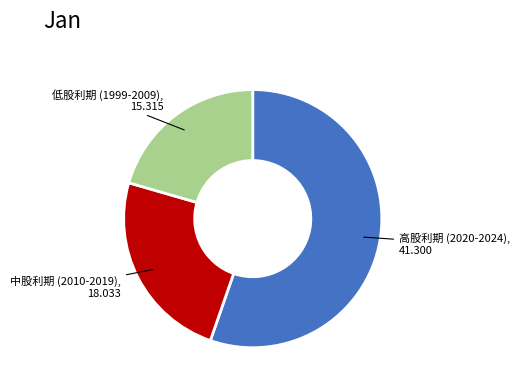

Does any single category account for the majority?

Yes